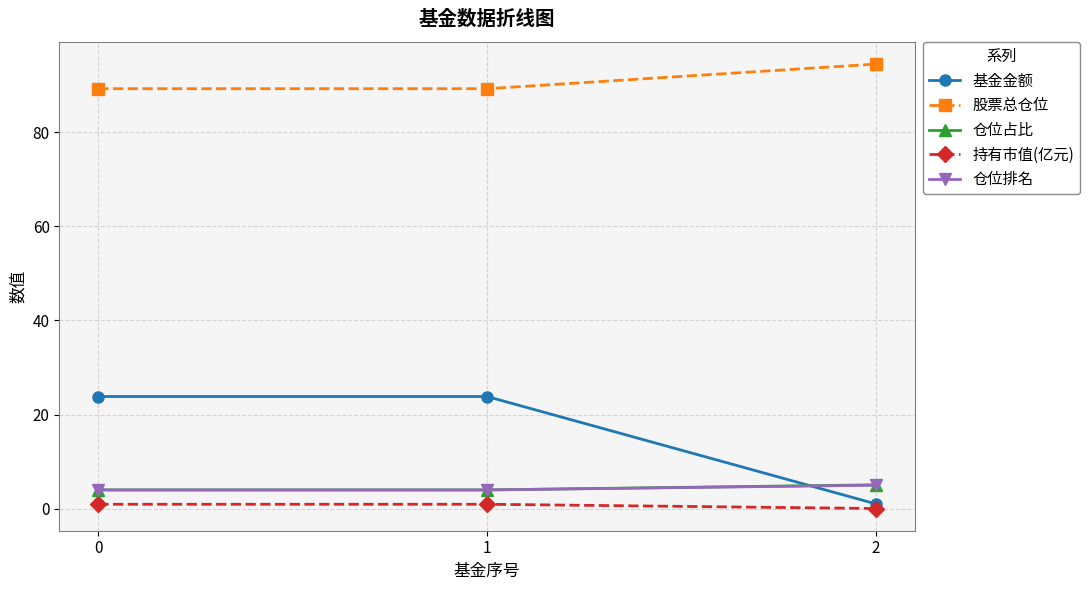

What is the greatest value displayed?

94.5